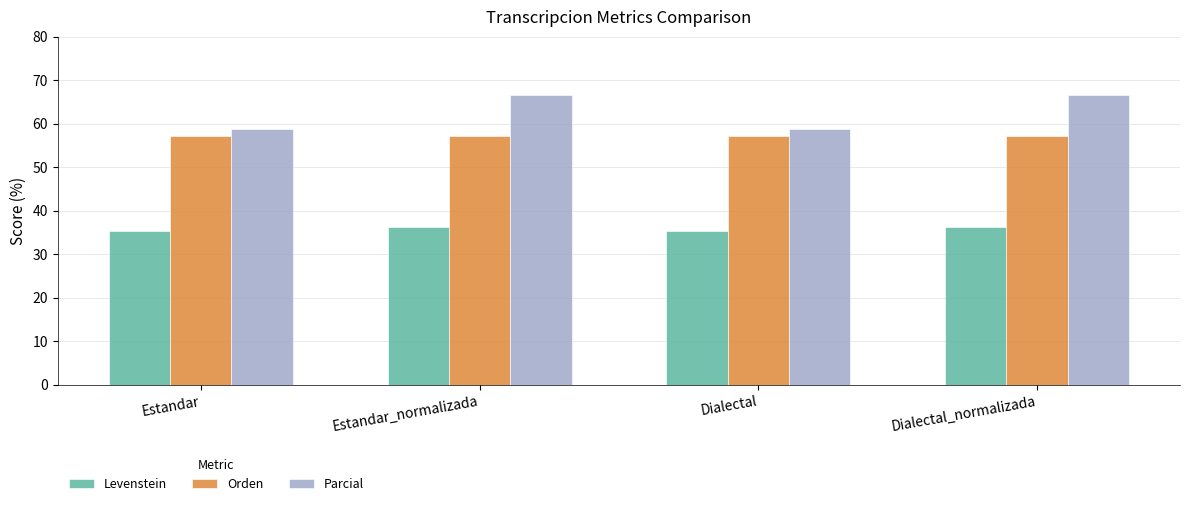

The Parcial series shows 58.8 at Dialectal. True or false?

True